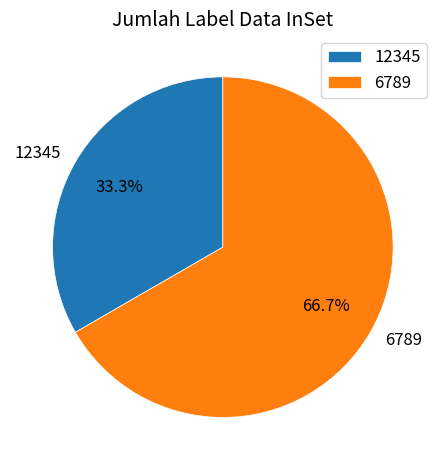

True or false: 6789 accounts for 67% of the total.

True